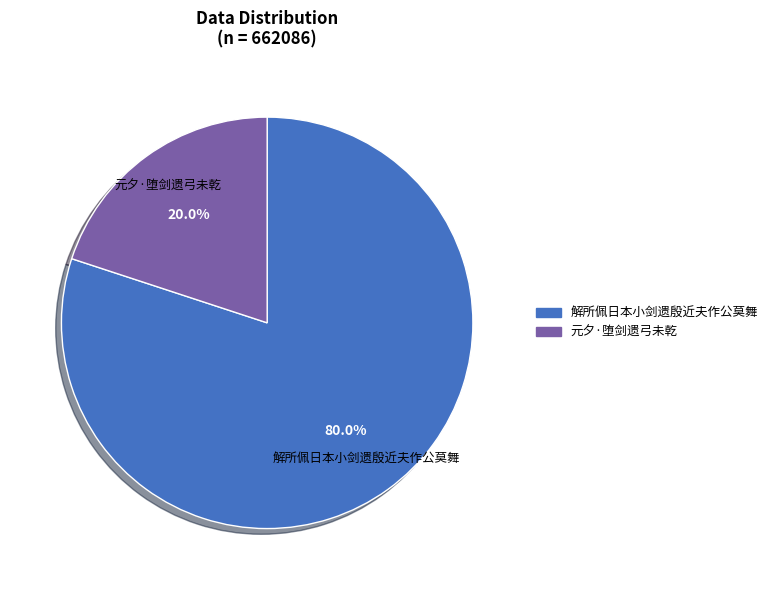

How much of the chart is everything except 元夕·堕剑遗弓未乾?

80.0%